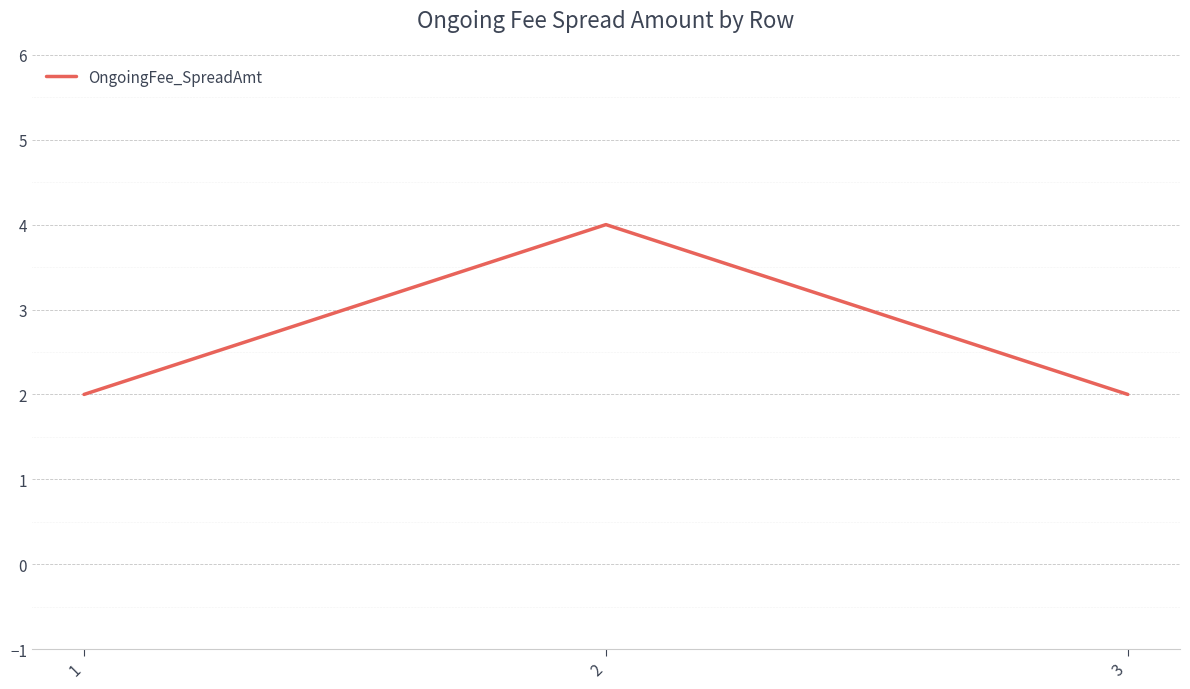

Is this an area chart (filled region under the line)?

No